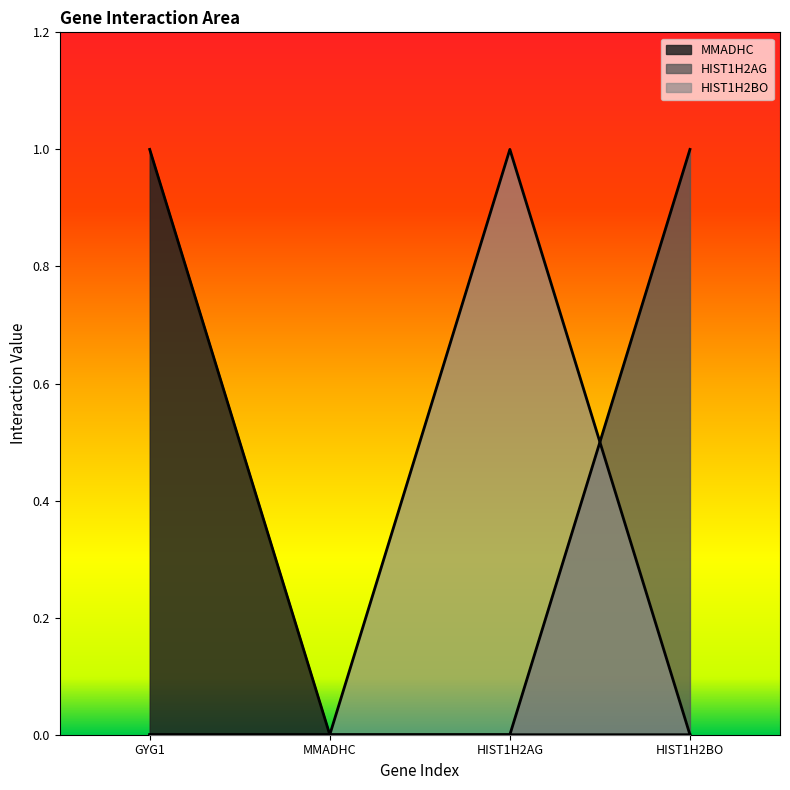

True or false: MMADHC and HIST1H2AG intersect in this chart.

False